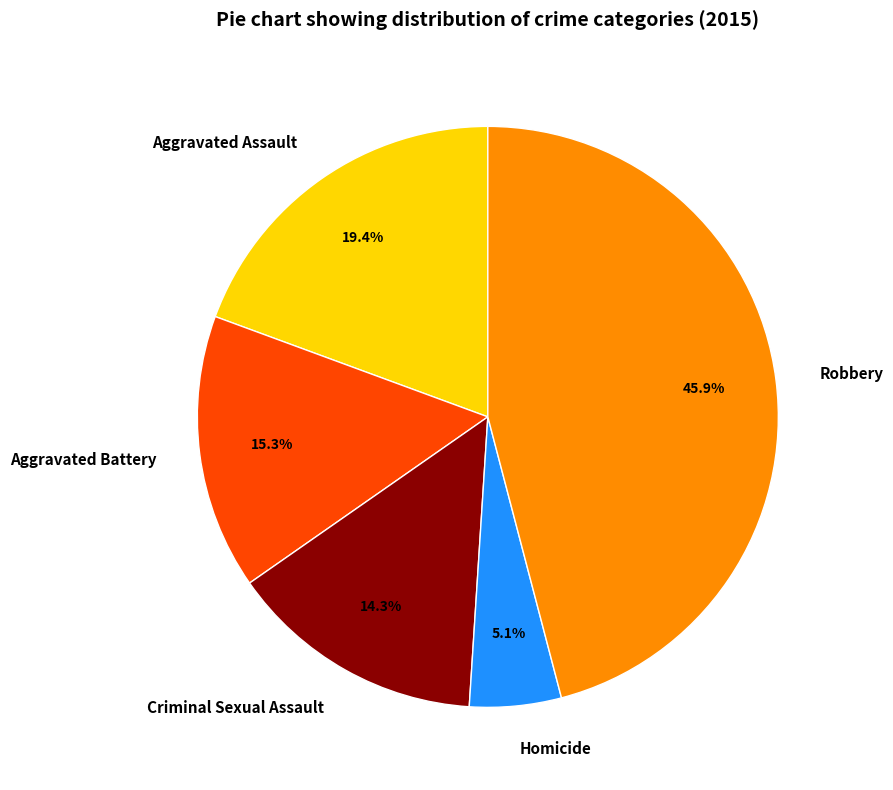

To the nearest percent, what is the difference between the Robbery and Aggravated Battery slice percentages?

31%